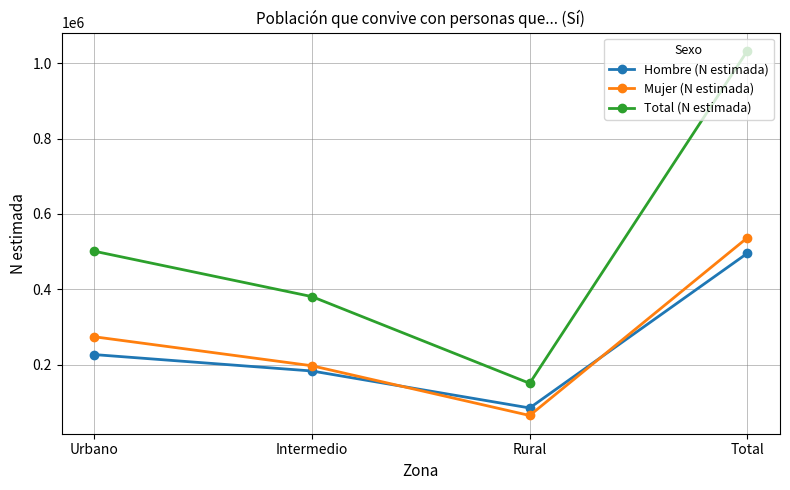

At which category is the sum across all series the highest?

Total